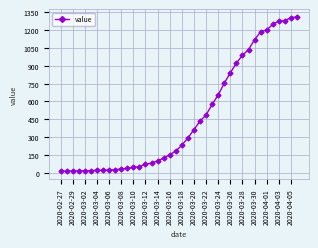

What is the average value?

465